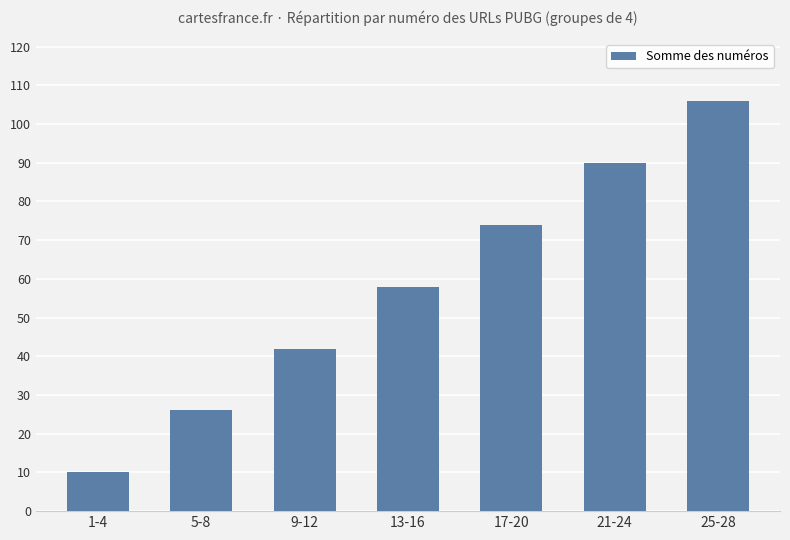

What position from the right is 13-16?

4